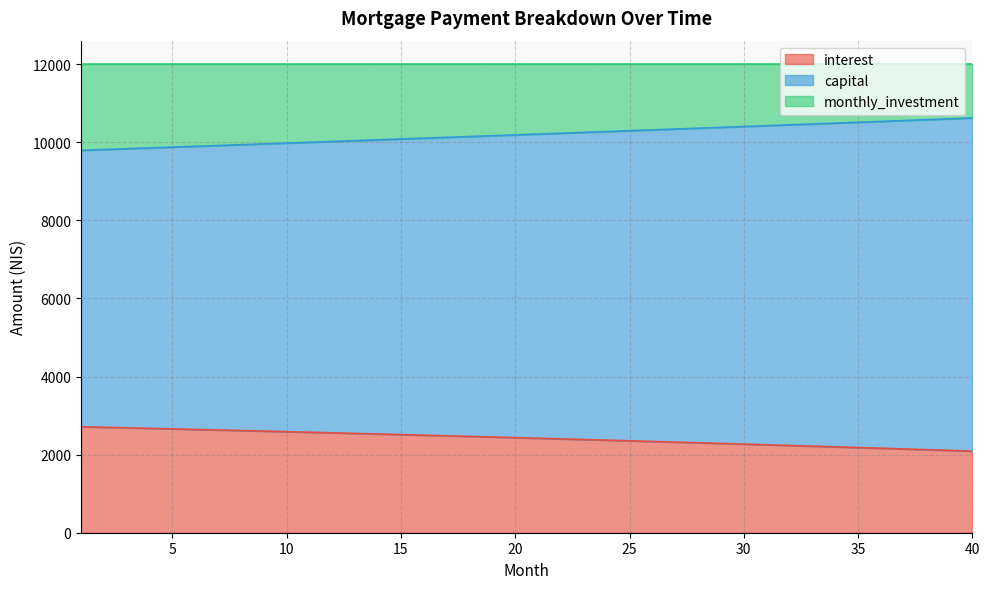

How many values in the interest series exceed 2435?

20